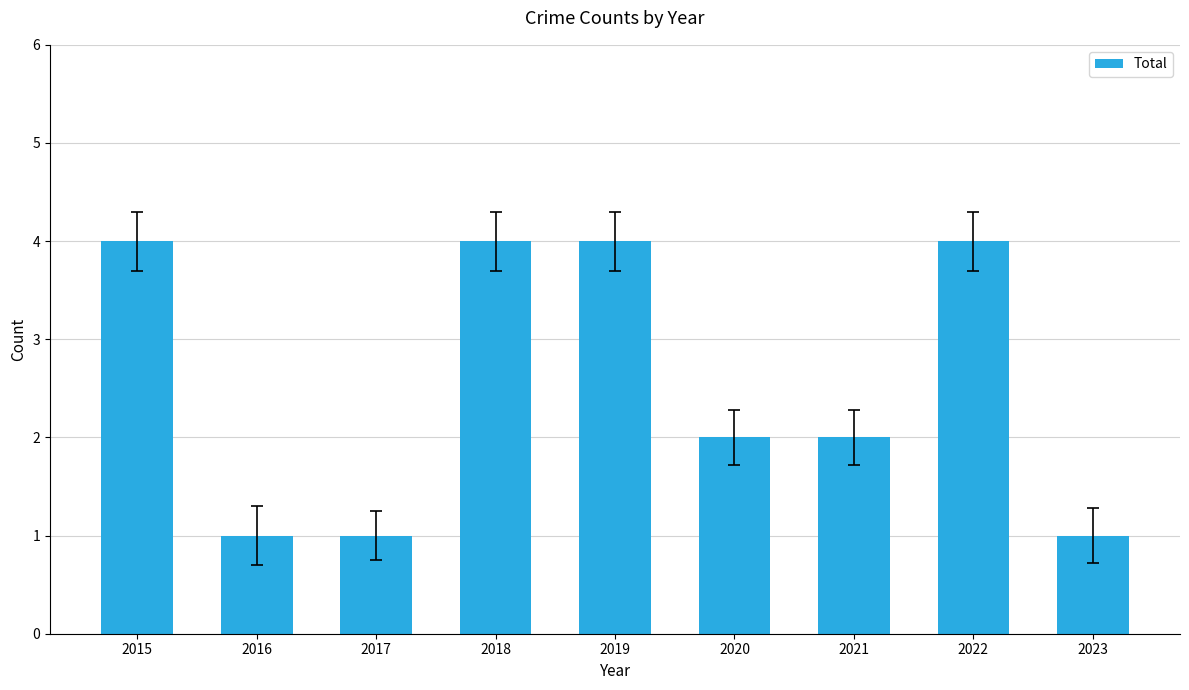

What is the greatest value displayed?

4